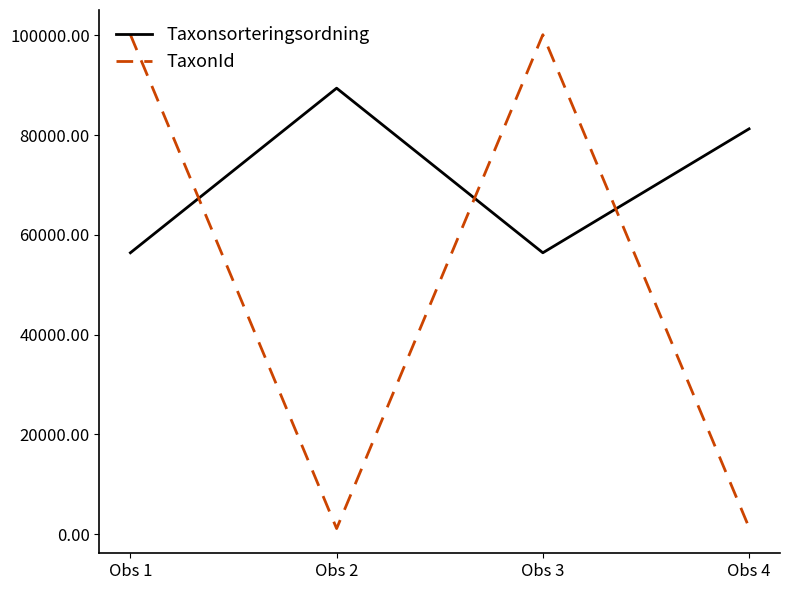

Which series changed the most between Obs 2 and Obs 4?

Taxonsorteringsordning